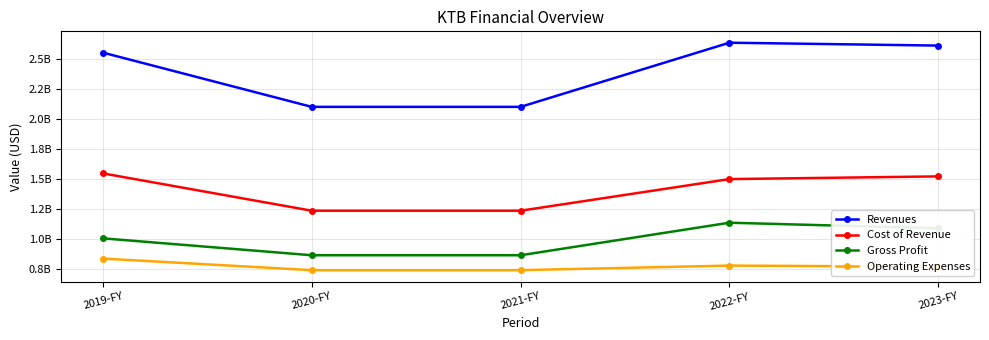

Rank the series by their maximum value, from highest to lowest.

Revenues, Cost of Revenue, Gross Profit, Operating Expenses